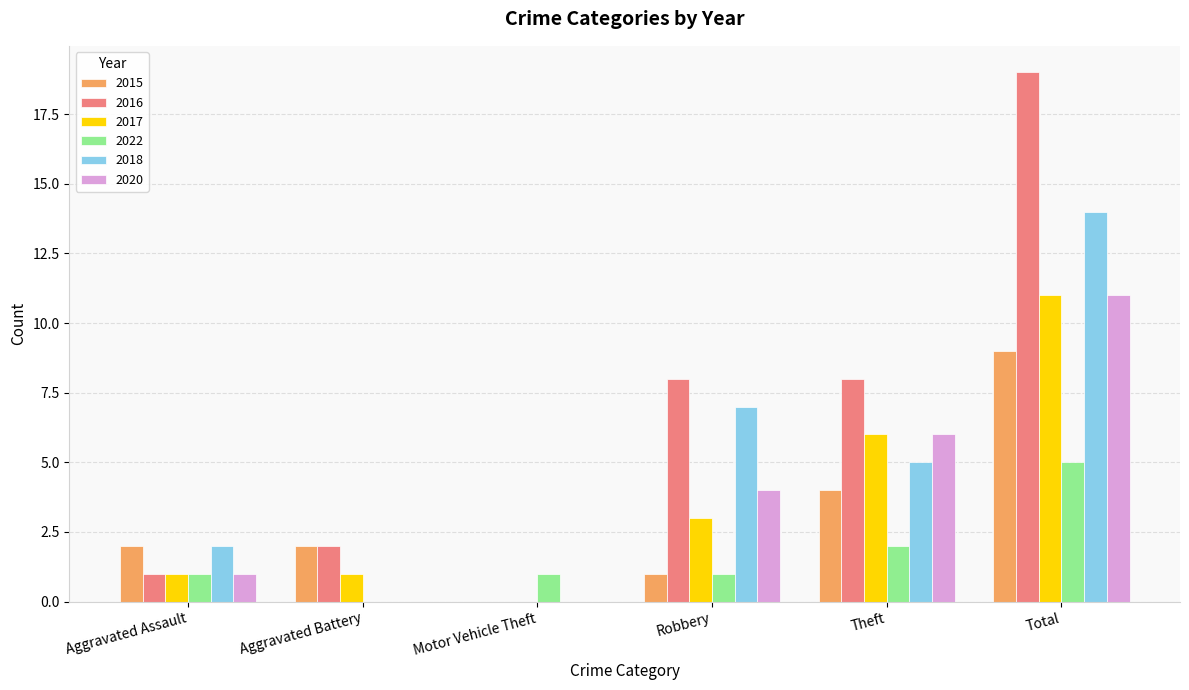

True or false: 2020 has a value of 1 at Aggravated Assault.

True